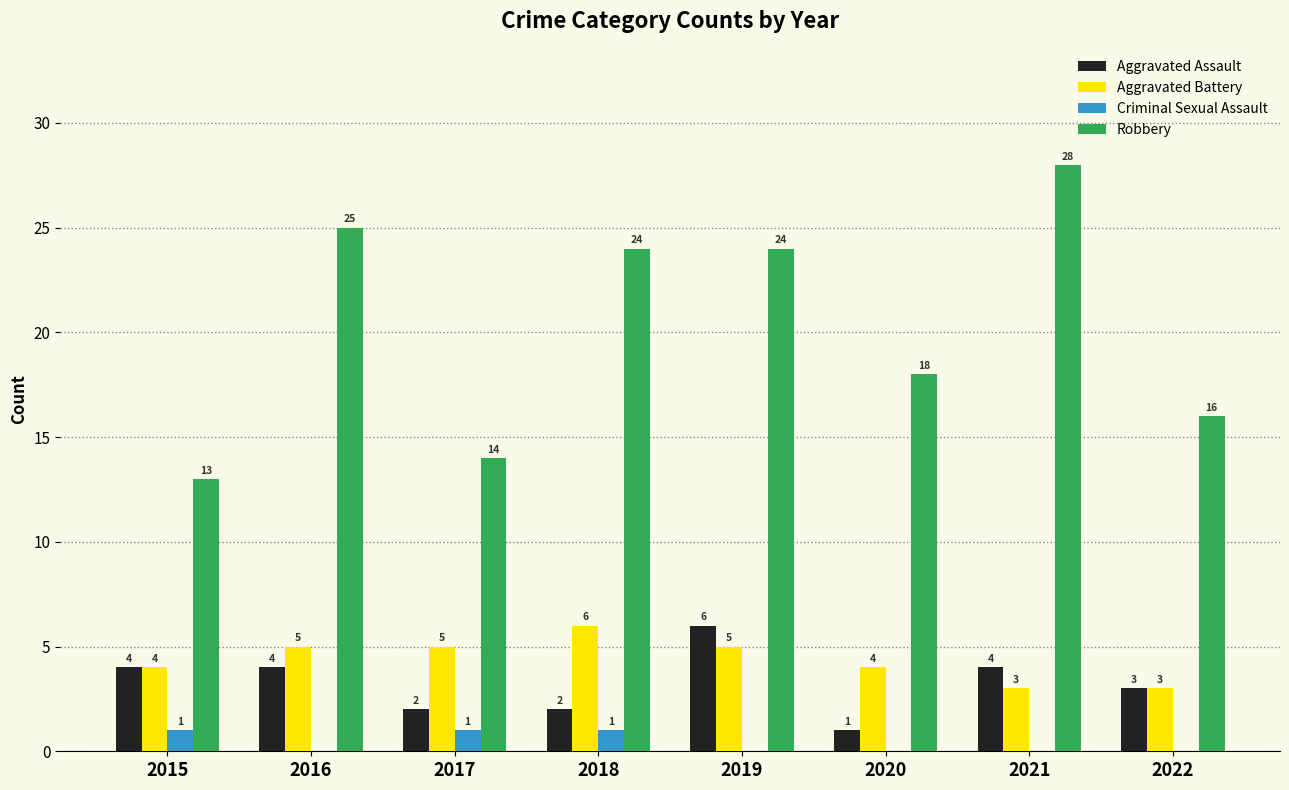

At which label does Robbery first exceed 24?

2016